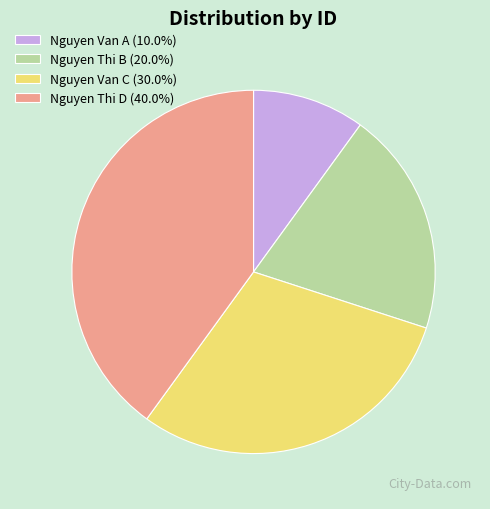

Is there a majority slice in this chart?

No